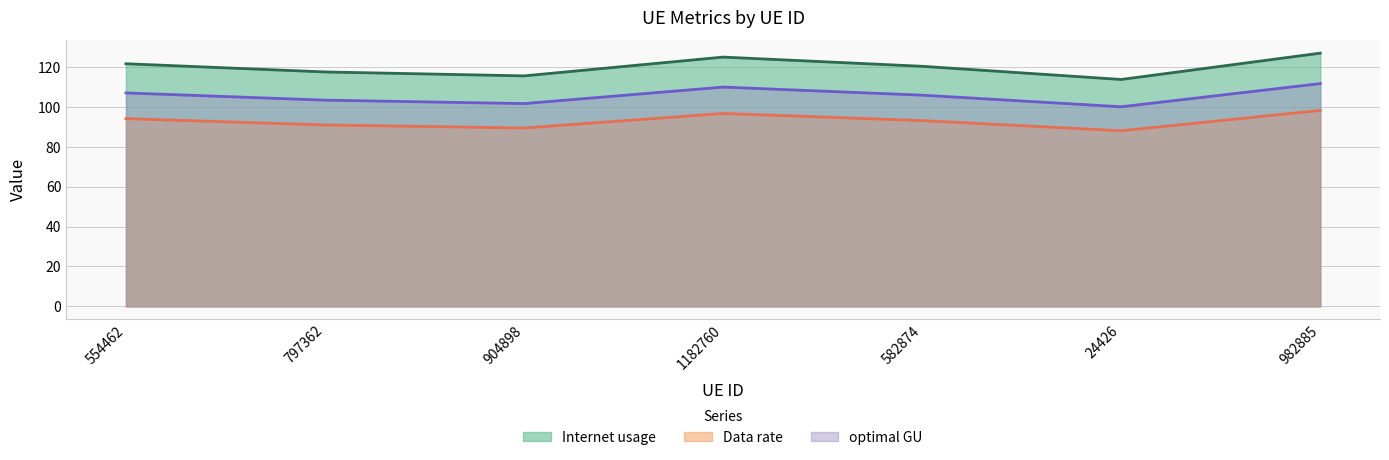

True or false: optimal GU and Internet usage intersect in this chart.

False